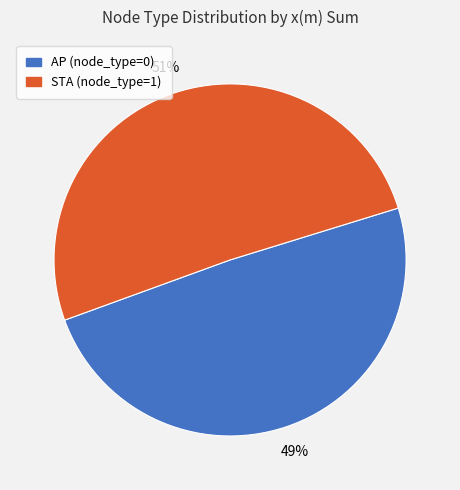

Which category has the smallest portion of the pie?

AP (node_type=0)